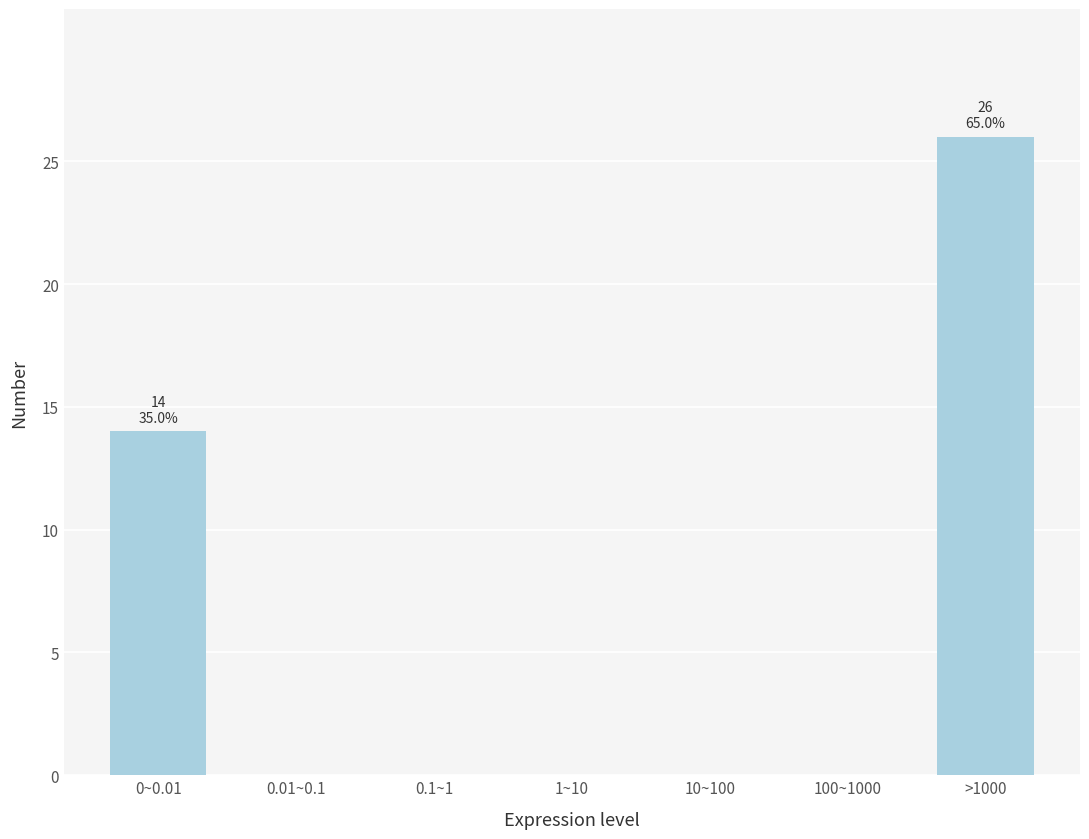

Reading left to right, list all the values displayed in this chart.

0~0.01=14	0.01~0.1=0	0.1~1=0	1~10=0	10~100=0	100~1000=0	>1000=26